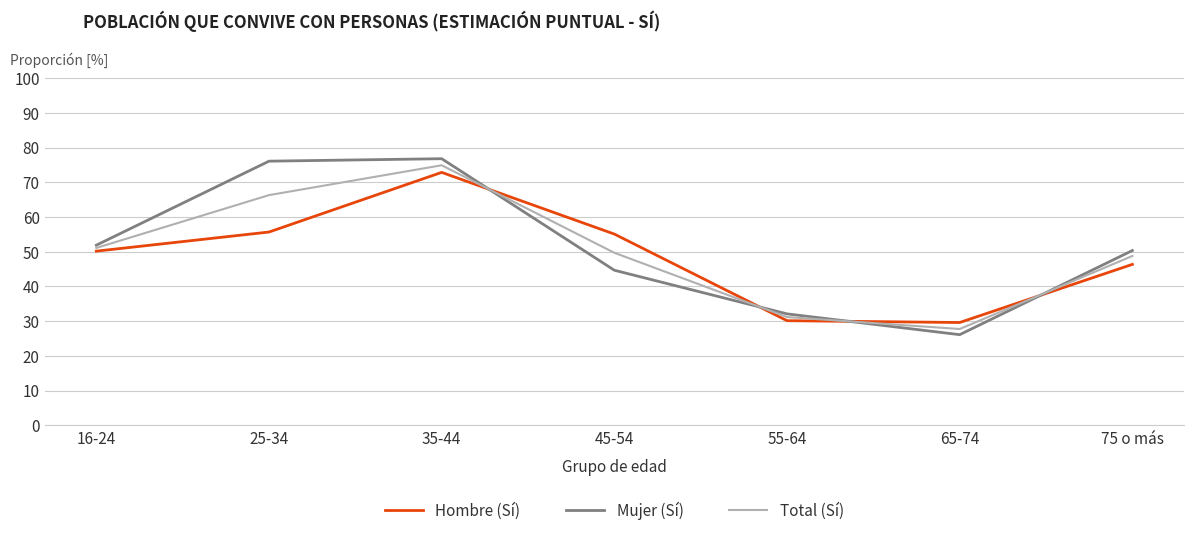

What is the total value across all series at 35-44?

224.6